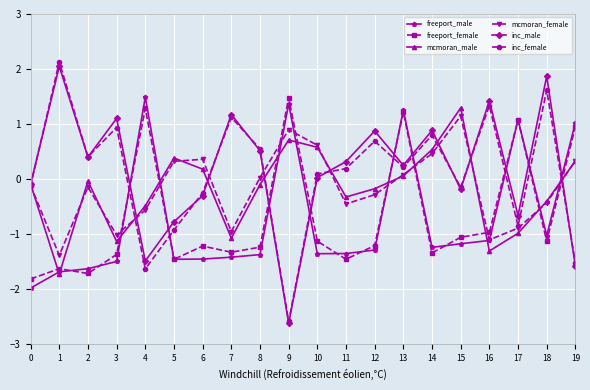

In mcmoran_female, how many points are lower than both neighbors (excluding endpoints)?

5